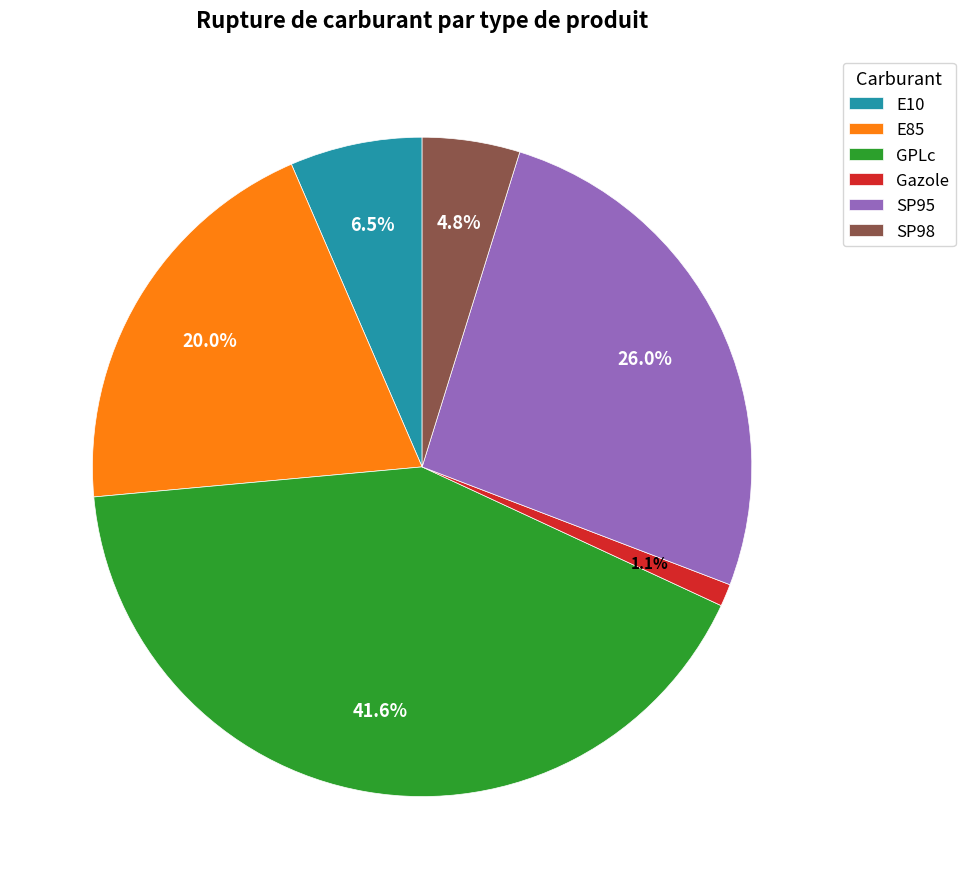

What is the largest slice in the pie chart?

GPLc